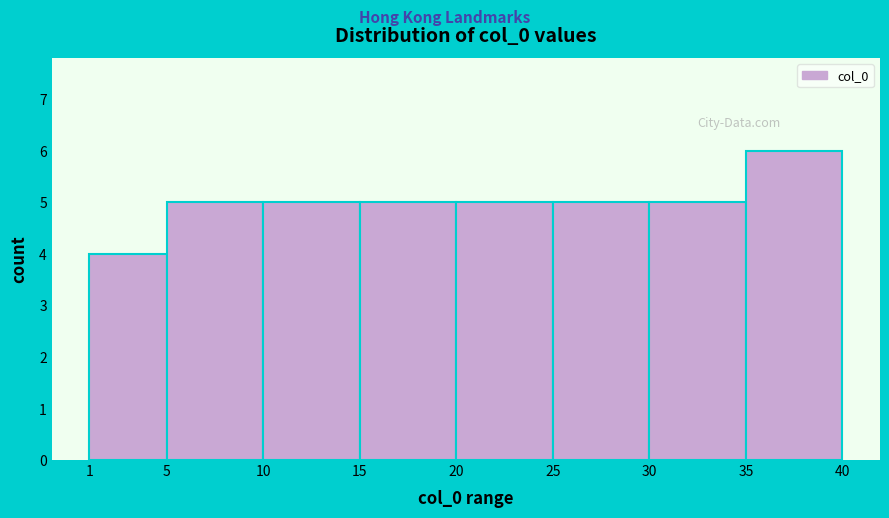

Reading left to right, list every bar in this chart as the range it spans on the x-axis followed by its height. The values are not printed on the chart, so give them approximately, as read against the axis.

1 to 5: 4
5 to 10: 5
10 to 15: 5
15 to 20: 5
20 to 25: 5
25 to 30: 5
30 to 35: 5
35 to 40: 6